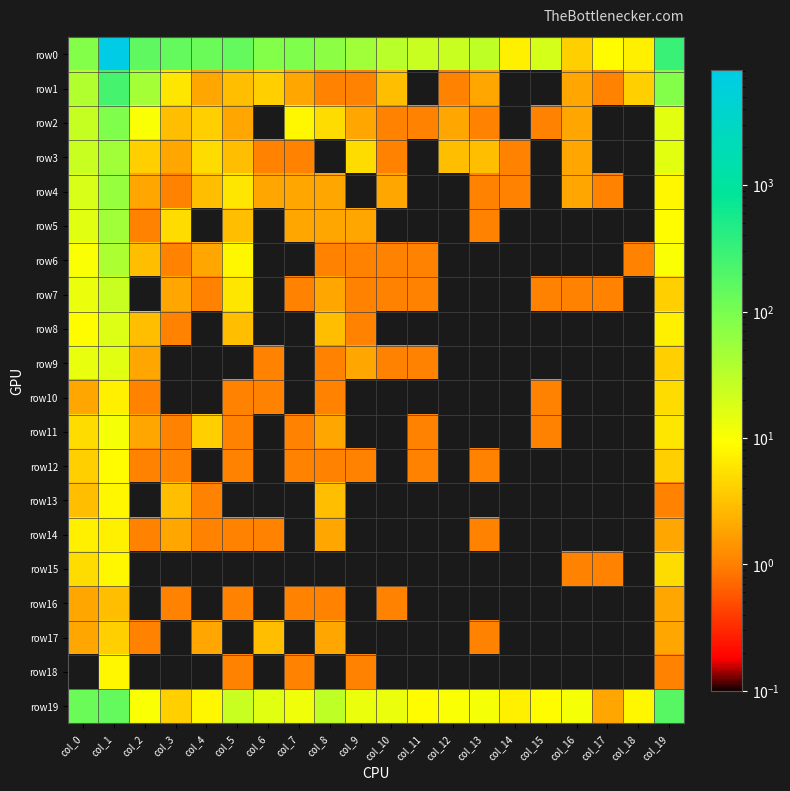

Between col_3 and col_7, which series saw the biggest shift?

row0